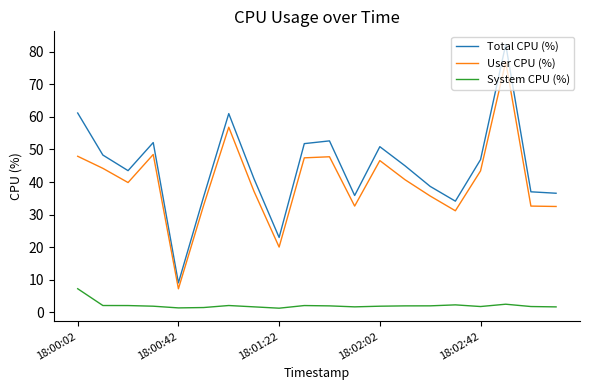

True or false: Total CPU (%) and System CPU (%) cross at least once.

False